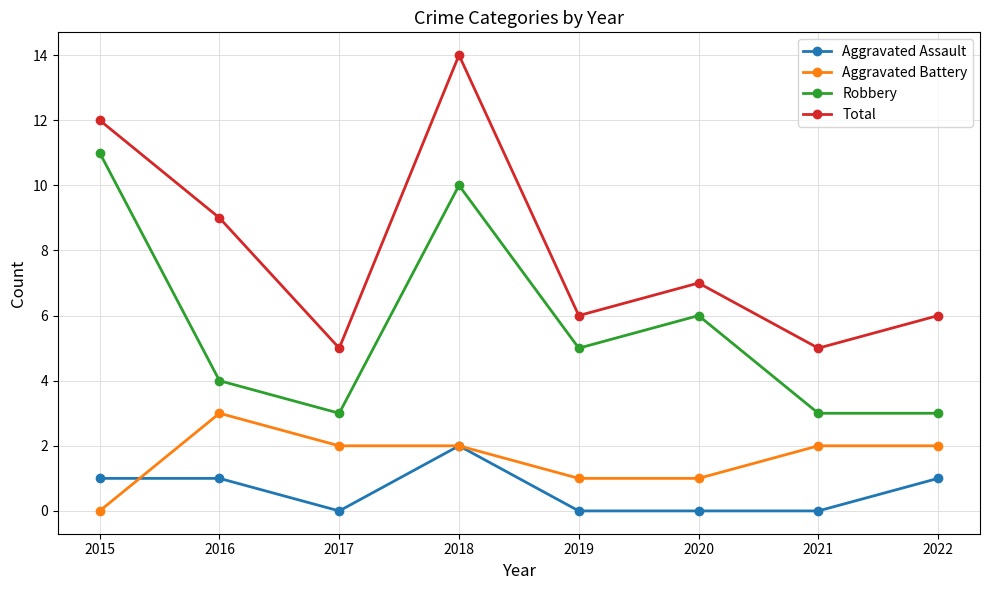

What is the difference between the highest and lowest values at 2017?

5